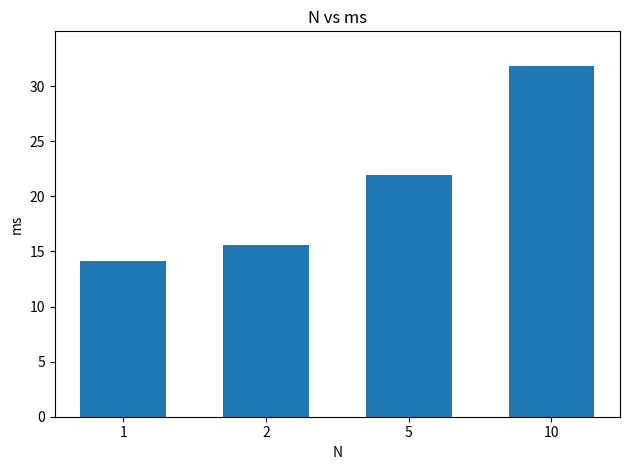

The chart shows a value of 23.5 at 1. True or false?

False